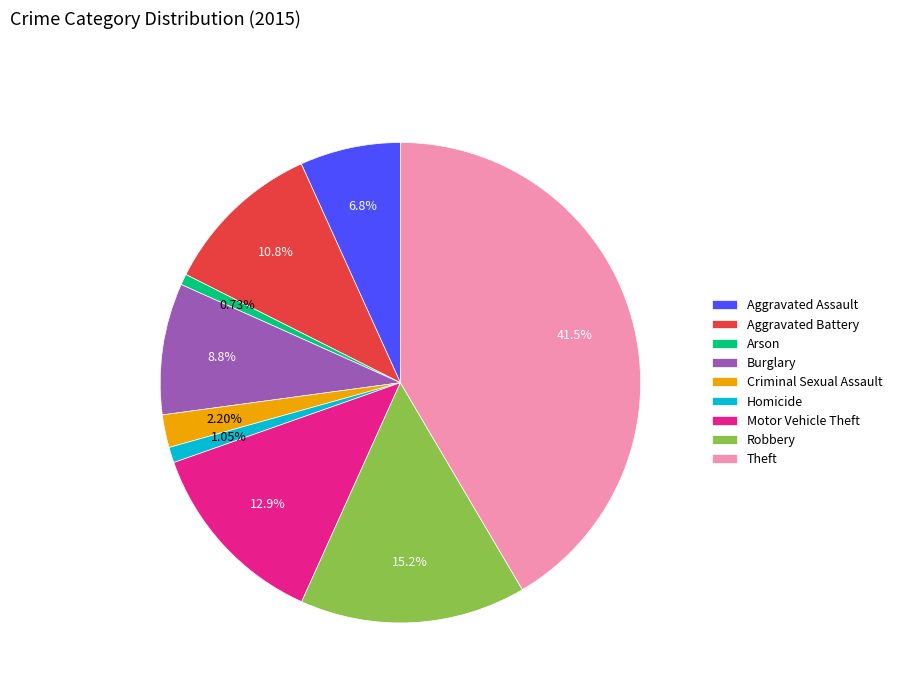

What is the ratio of the value at Robbery to the value at Criminal Sexual Assault?

6.9